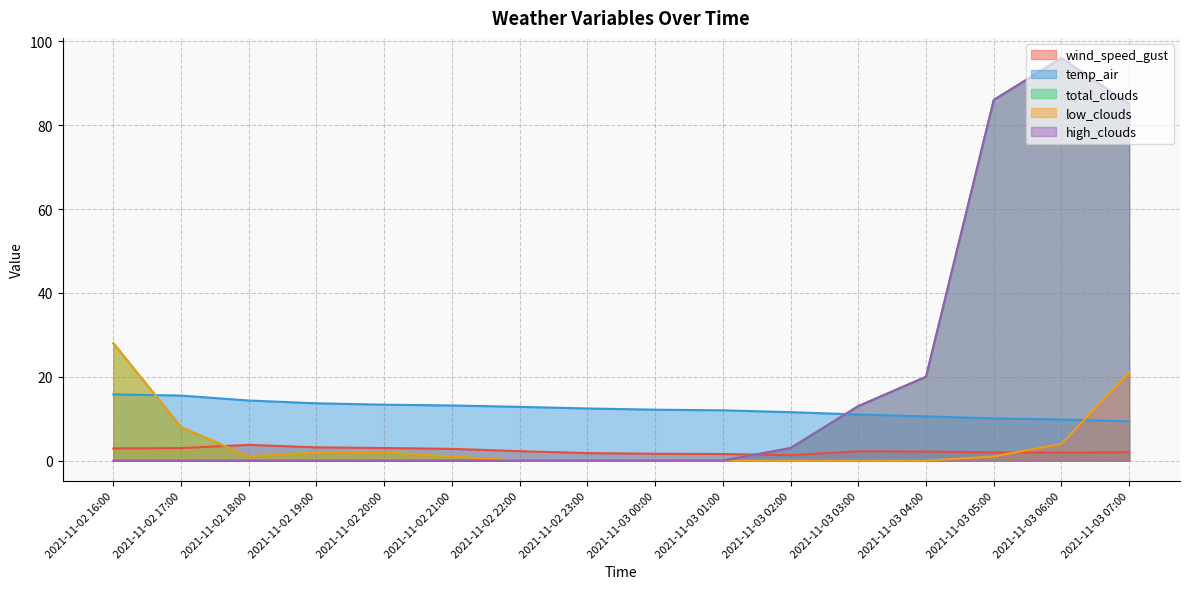

Is the value of high_clouds at 2021-11-03 00:00 greater than the value of low_clouds at 2021-11-02 23:00?

No